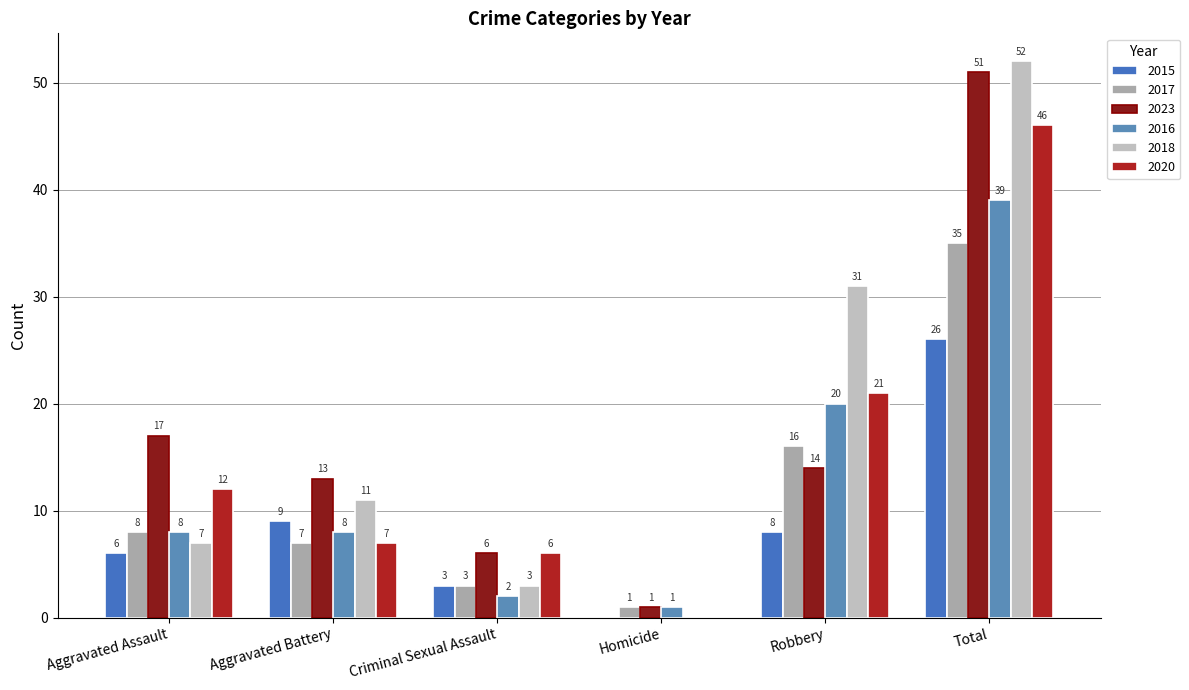

Which category has the highest value across all series?

Total